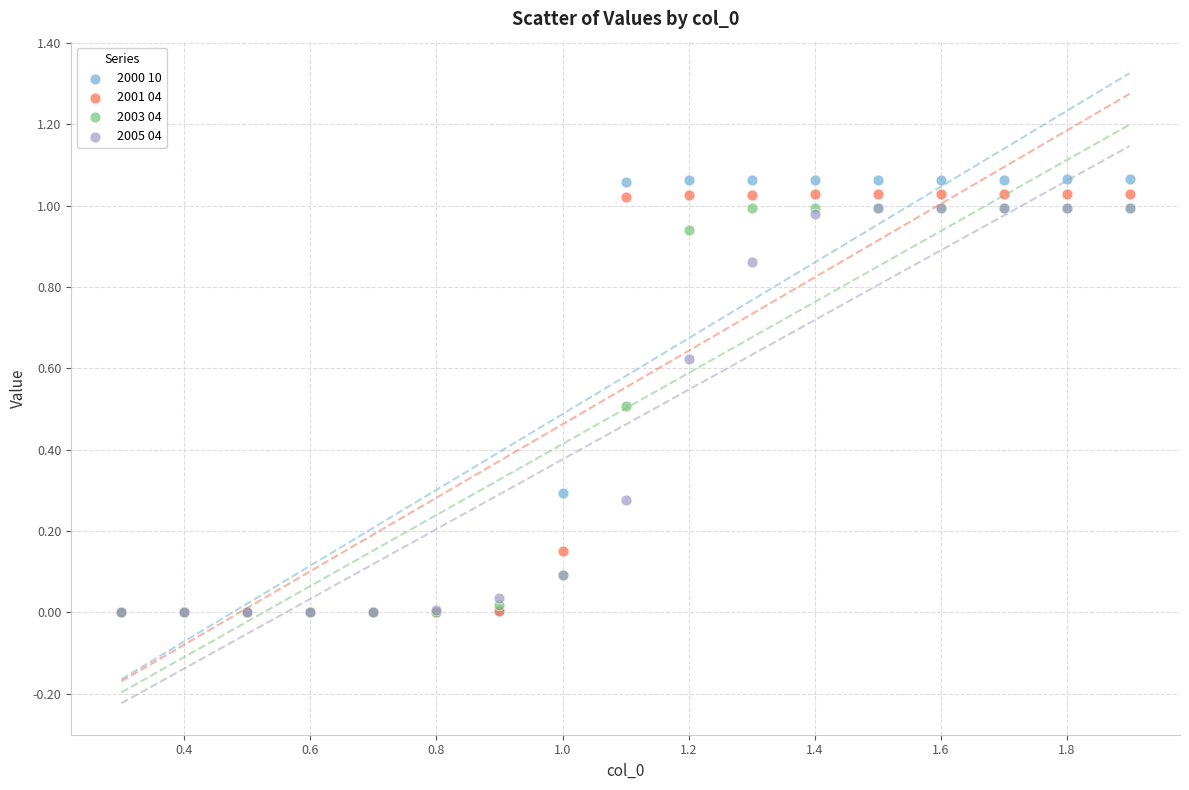

Which series has the largest Y range (max minus min)?

2000 10